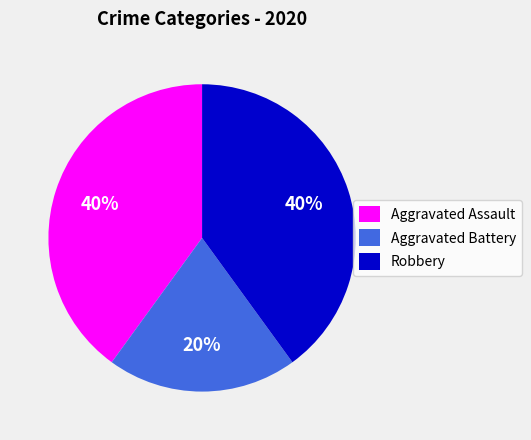

Which slice is the smallest?

Aggravated Battery